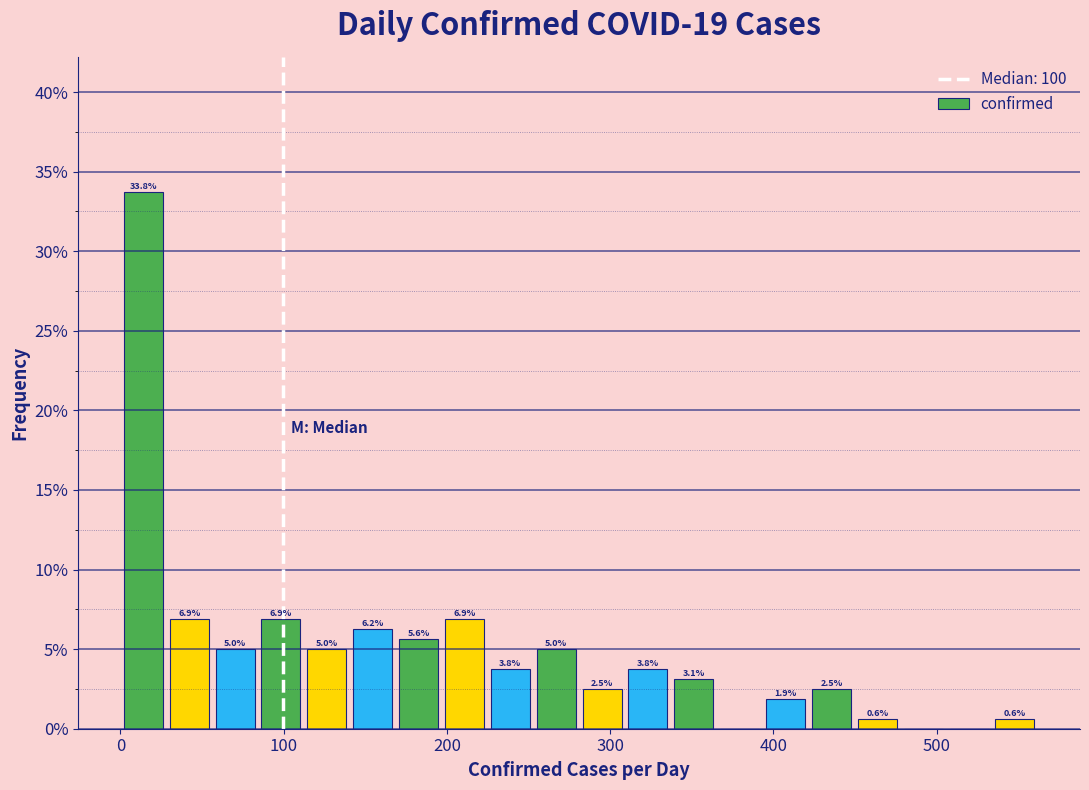

Around what value on the x-axis is the tallest bar? Give the approximate position of its centre, as read against the axis.

10